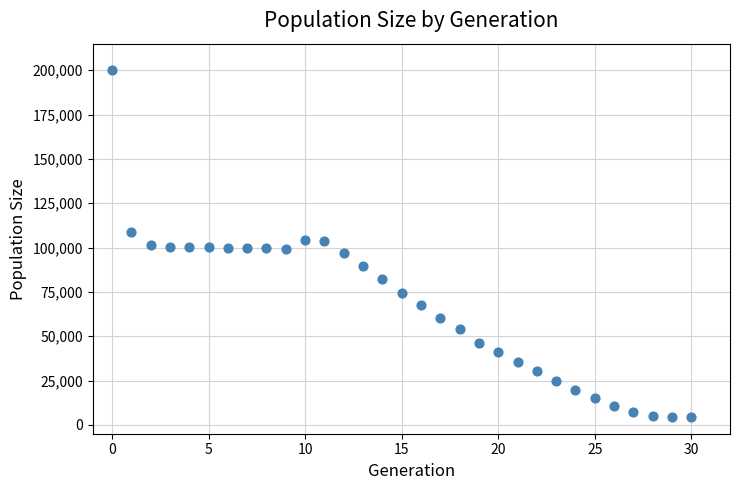

How many data points are displayed?

31